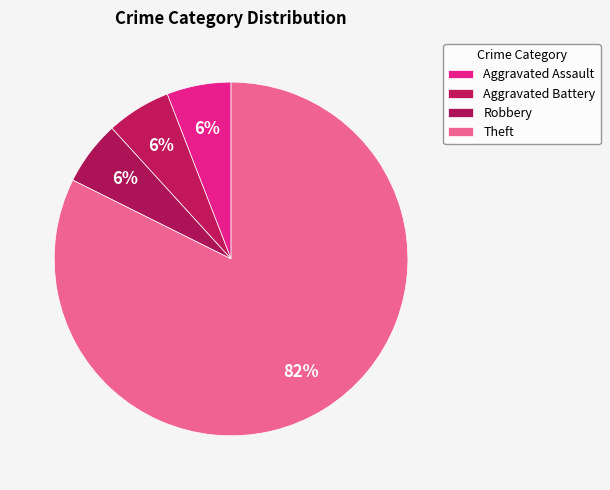

Approximately how many times larger is the value at Robbery compared to Aggravated Battery?

1.0